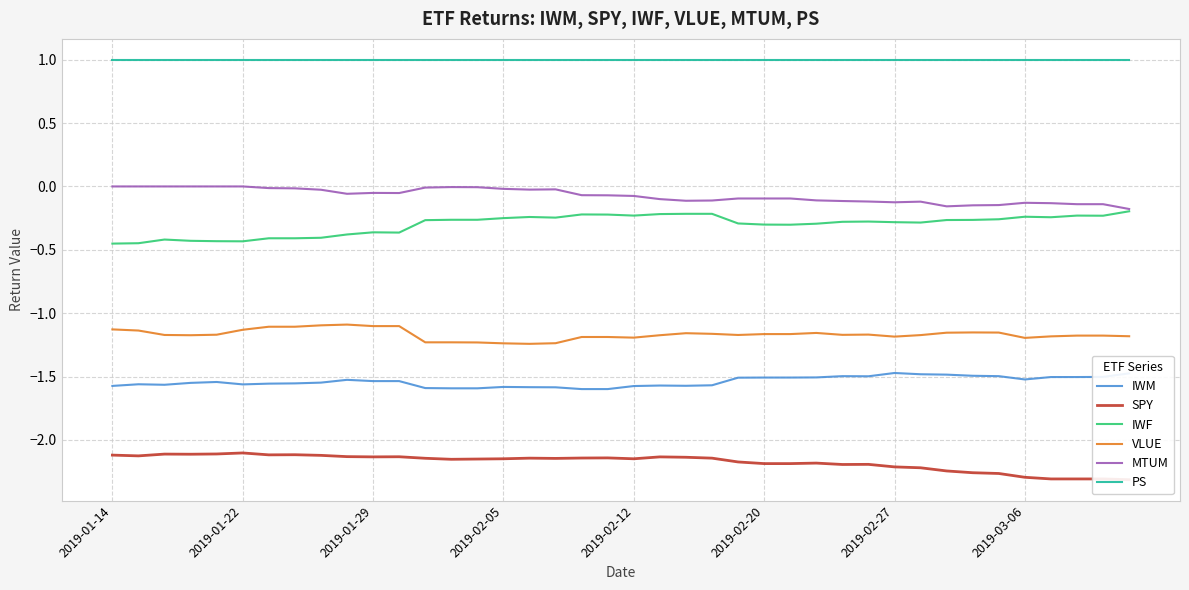

True or false: VLUE and IWF cross at least once.

False